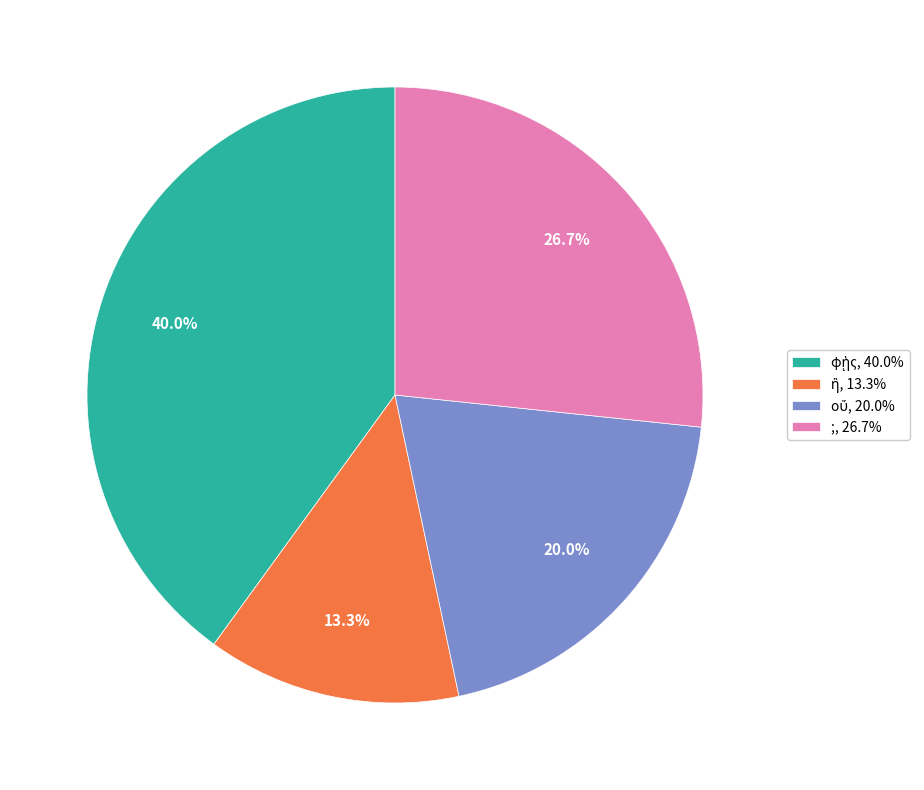

How many segments does this pie chart have?

4